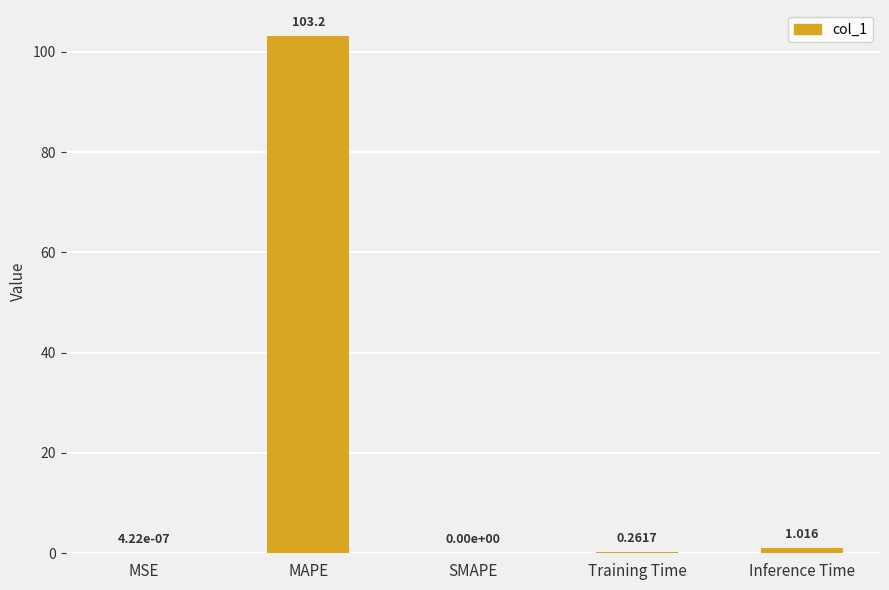

True or false: the data shows -61.2 at SMAPE.

False